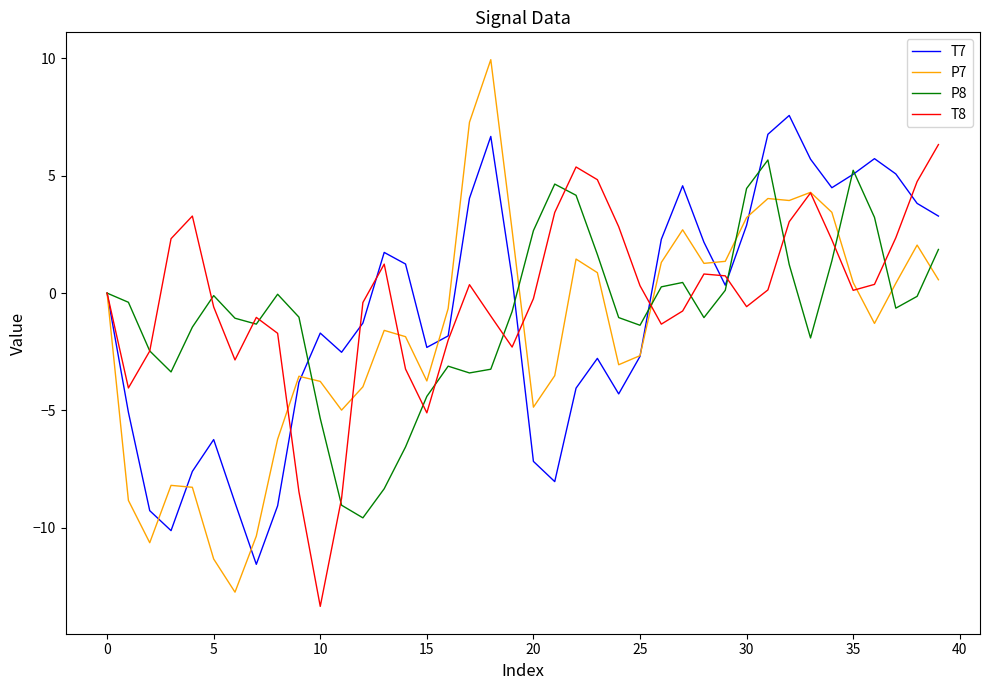

What is the highest value of the P8 series?

5.7